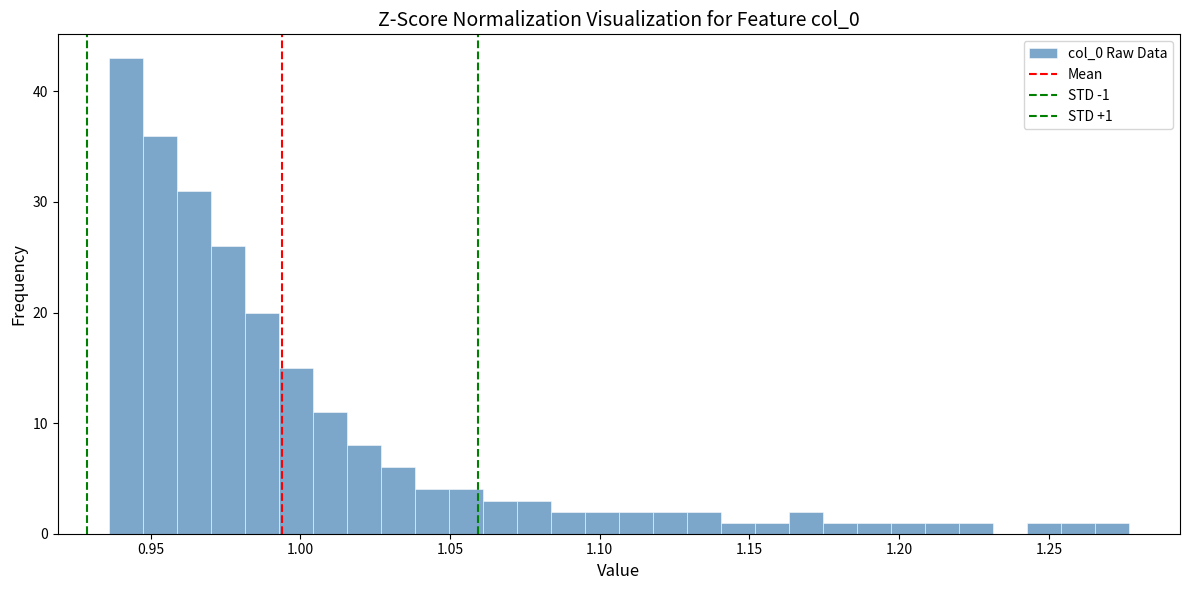

Read against the x-axis, roughly where is the centre of the tallest bar?

0.940